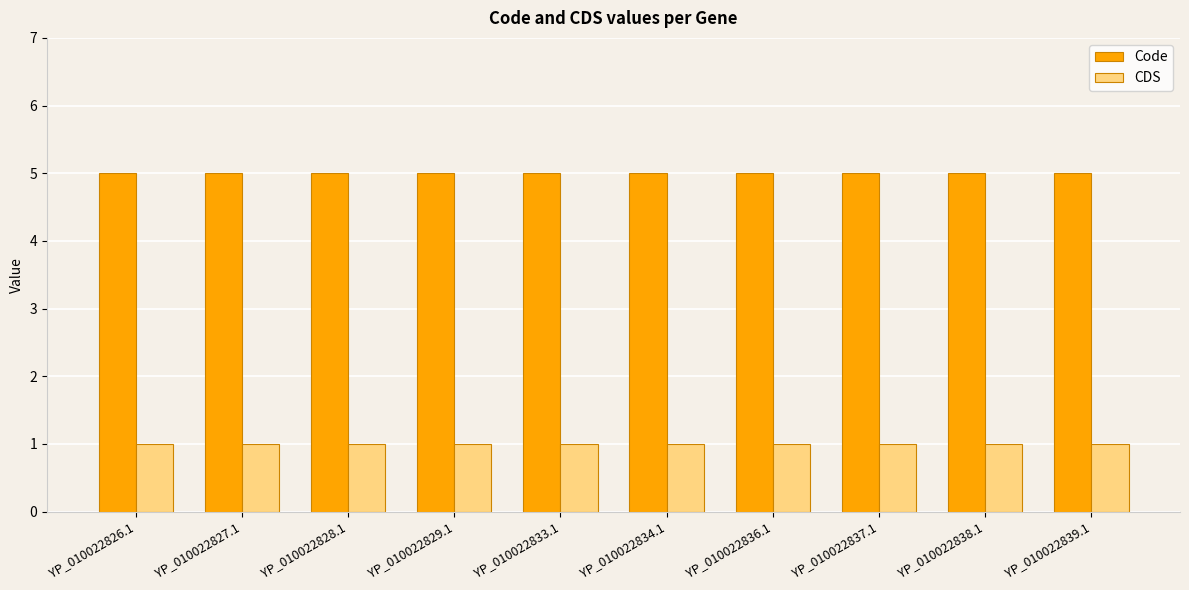

Are the bars horizontal?

No